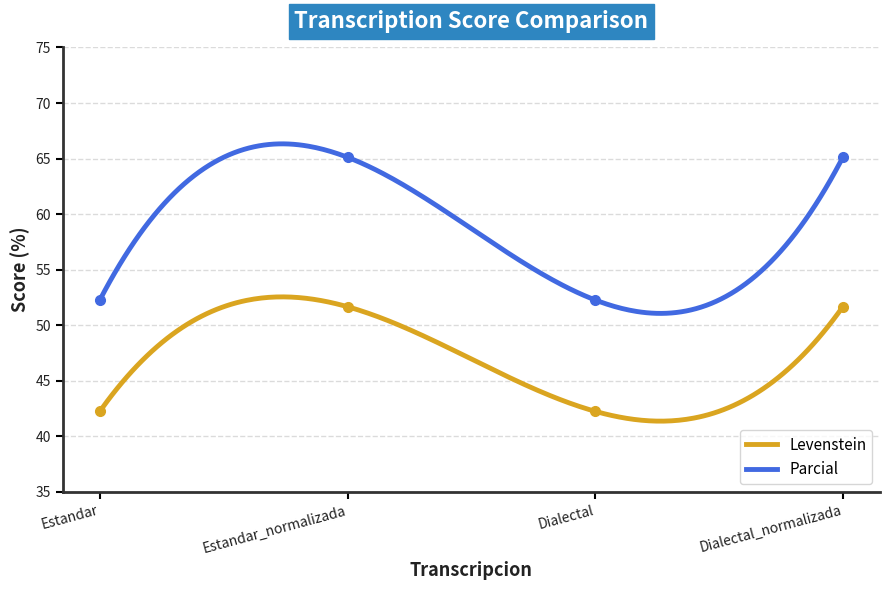

At how many categories does at least one series exceed 49?

4